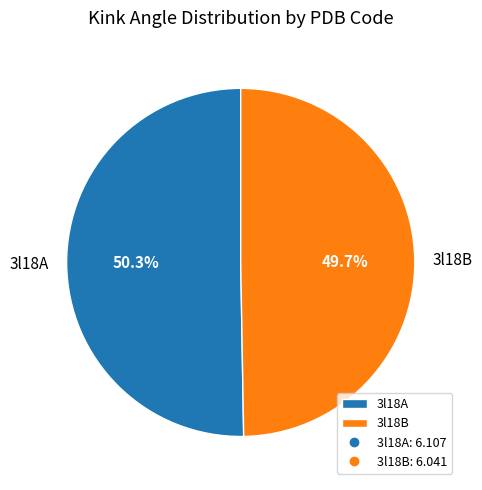

How many slices are in this pie chart?

2